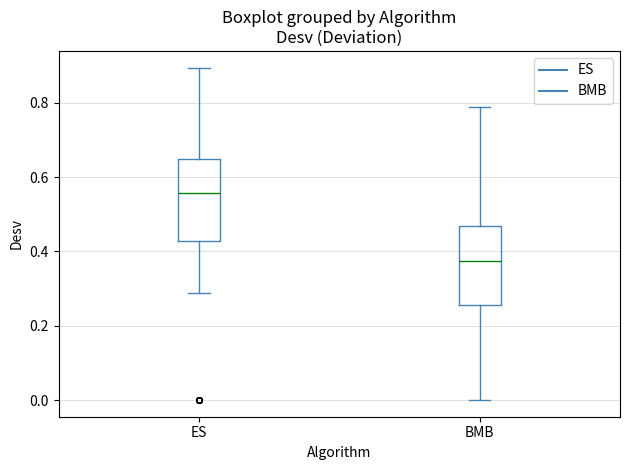

Reading left to right, read every box against the y-axis: the position of its median line, the range the box covers, and the ends of its whiskers. The values are not printed on the chart, so give them approximately, as read against the axis.

ES: median 0.56, box 0.42 to 0.64, whiskers 0.28 to 0.90
BMB: median 0.38, box 0.26 to 0.46, whiskers 0.00 to 0.78